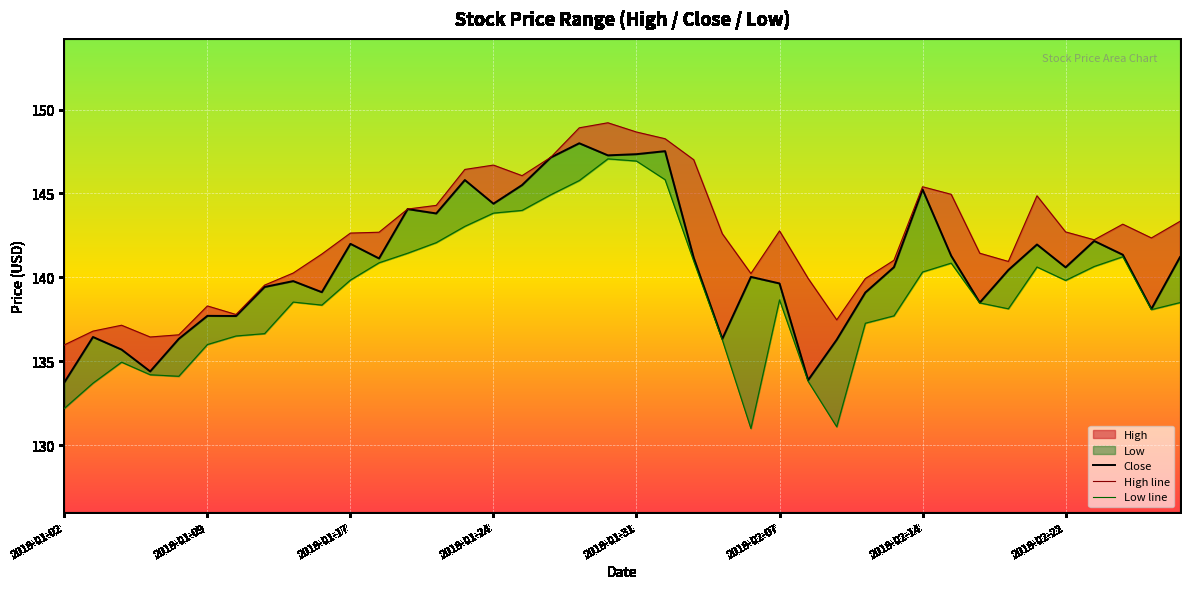

True or false: Close and Low line intersect in this chart.

False